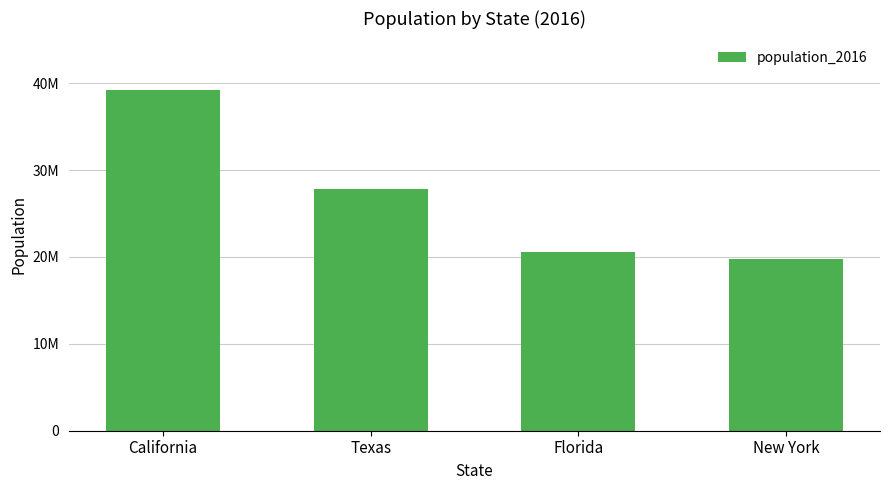

The value at California is 18425654. True or false?

False